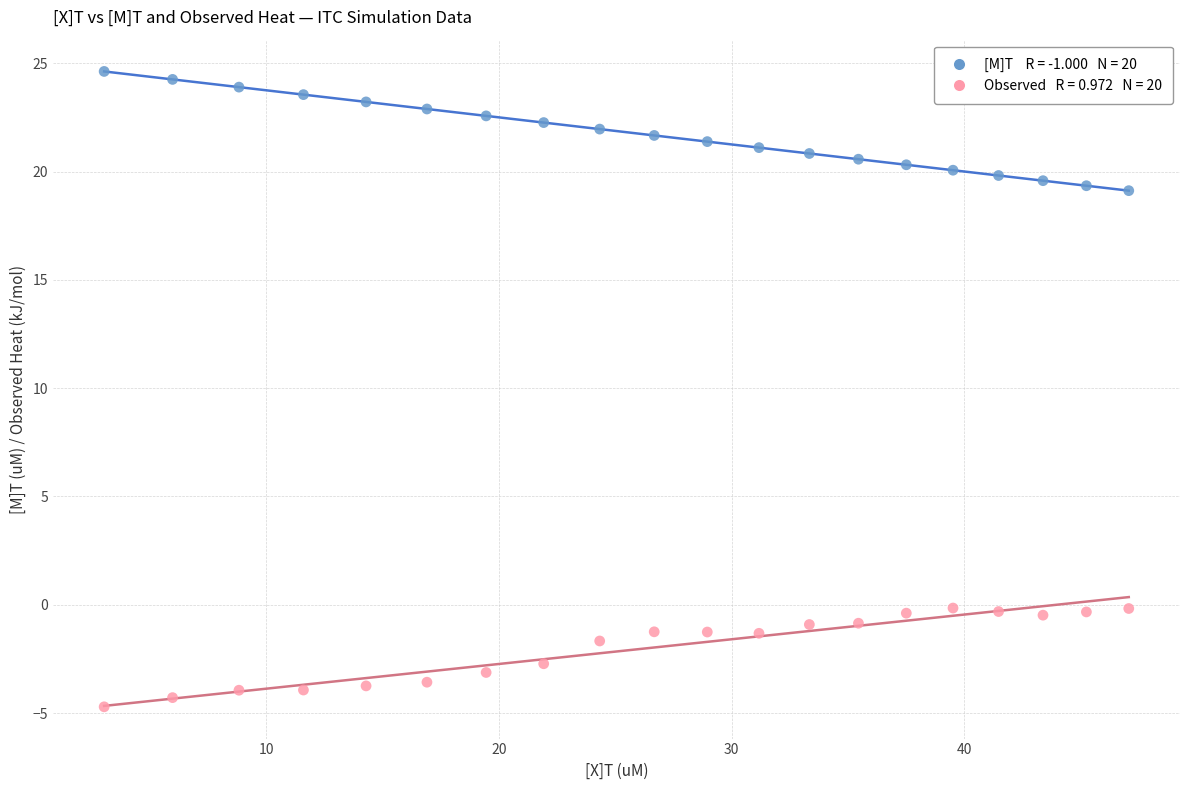

Across all data points, what is the range of Y values (max minus min)?

29.3